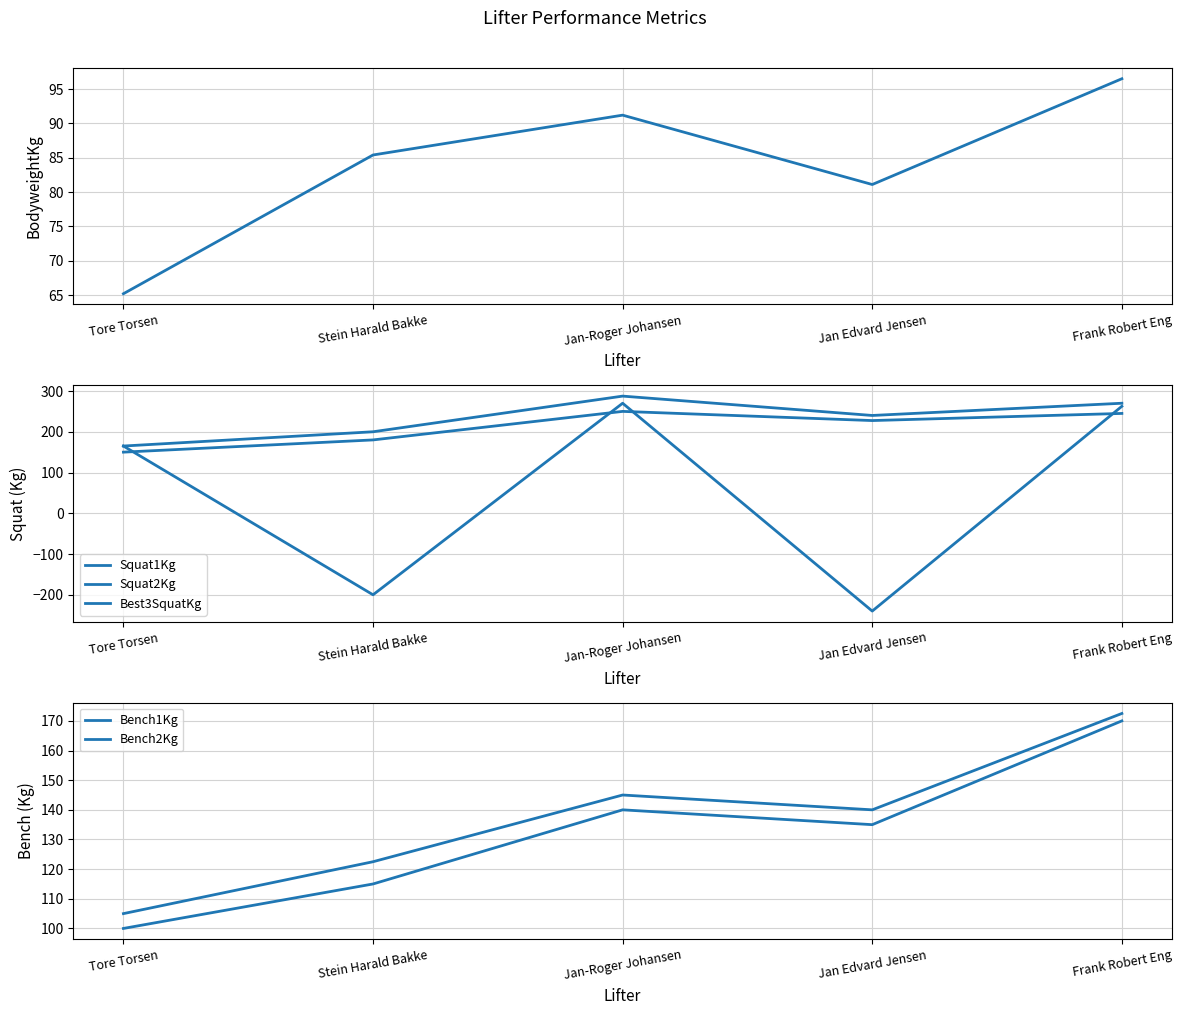

What value does the Bench1Kg series have at Stein Harald Bakke?

115.0